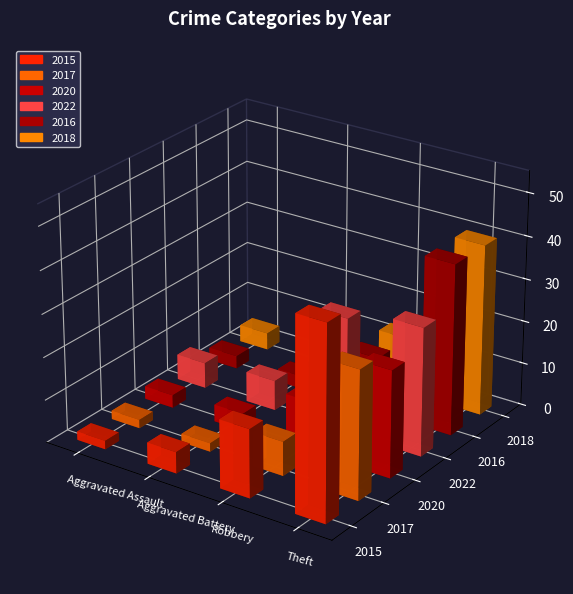

At how many categories does at least one series exceed 44?

1